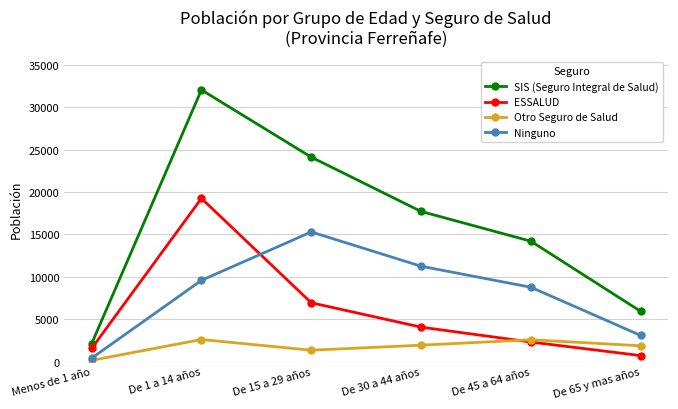

What is the label of the 2nd point from the right?

De 45 a 64 años